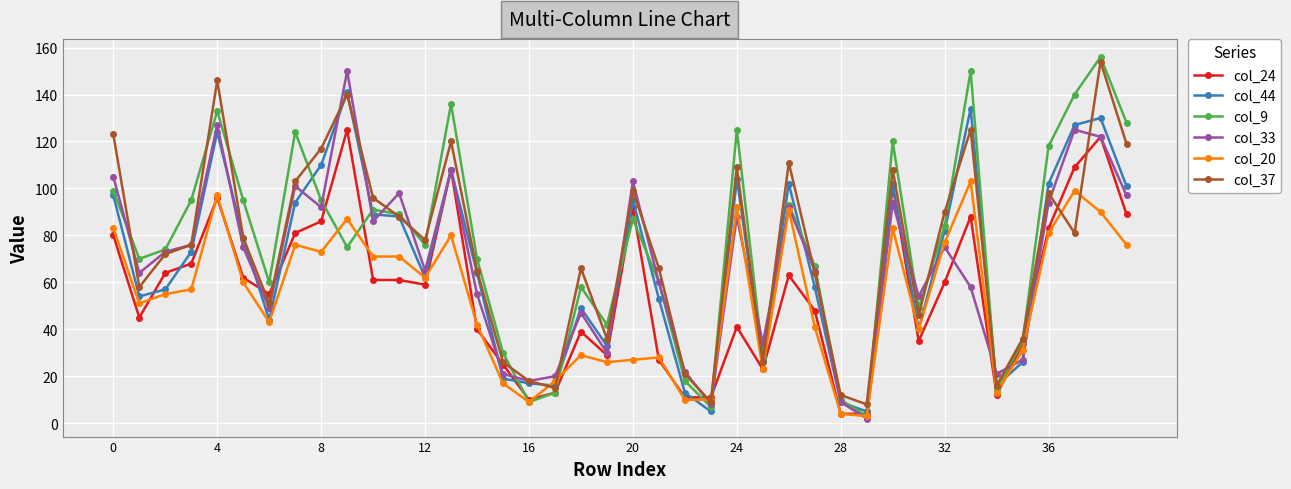

True or false: col_24 has more than 2 interior local peaks.

True